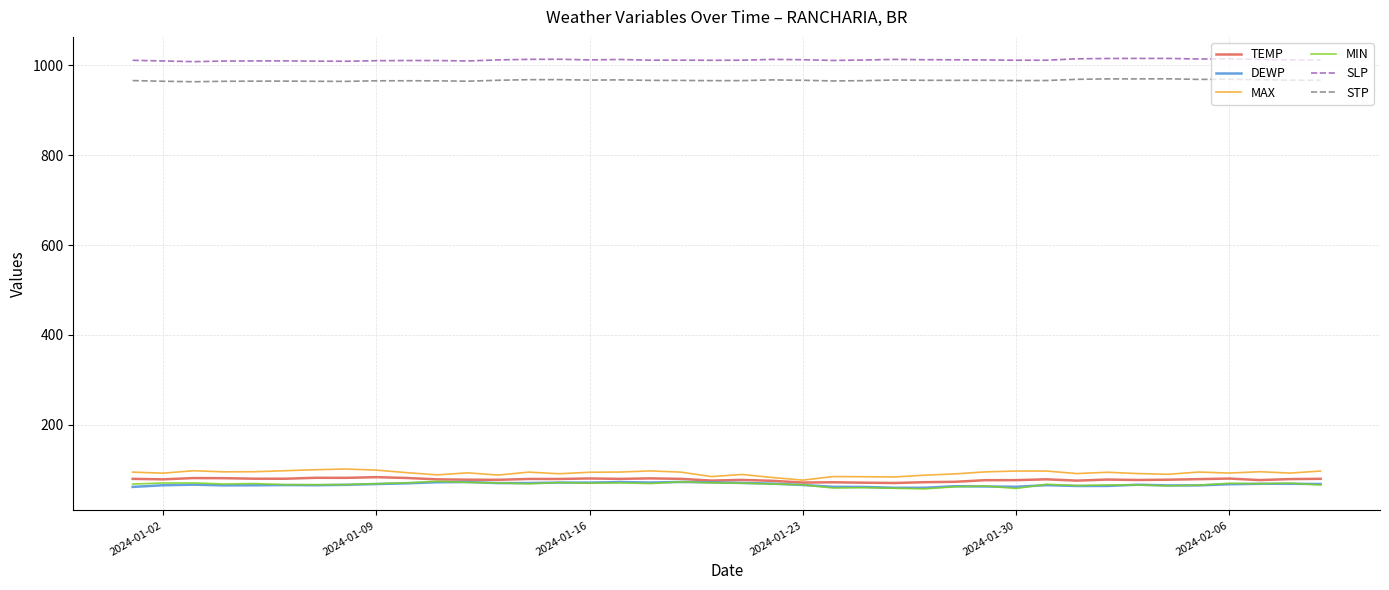

True or false: MIN and STP intersect in this chart.

False